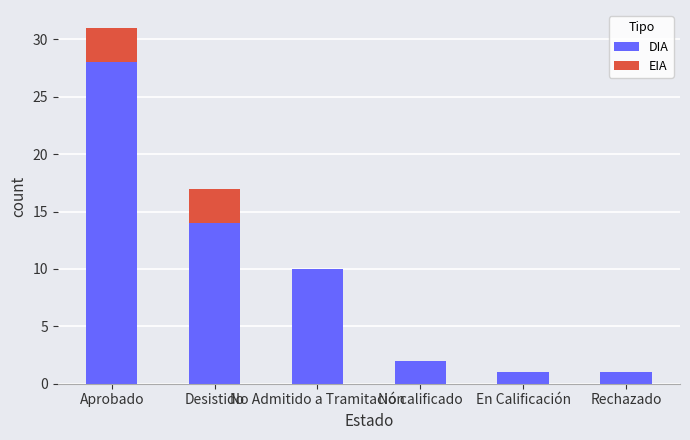

How many series are shown in this chart?

2